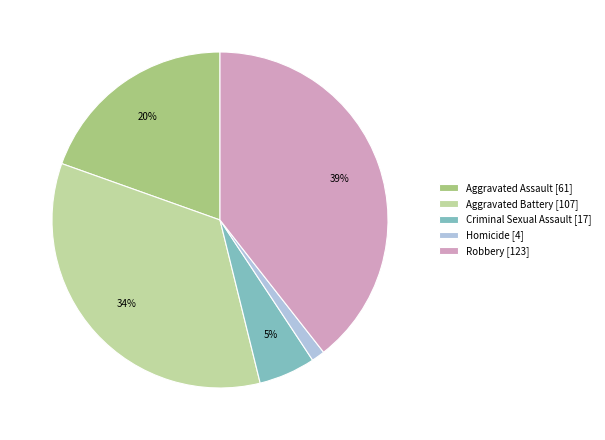

Combined, do Aggravated Battery [107] and Homicide [4] account for over 50%?

No